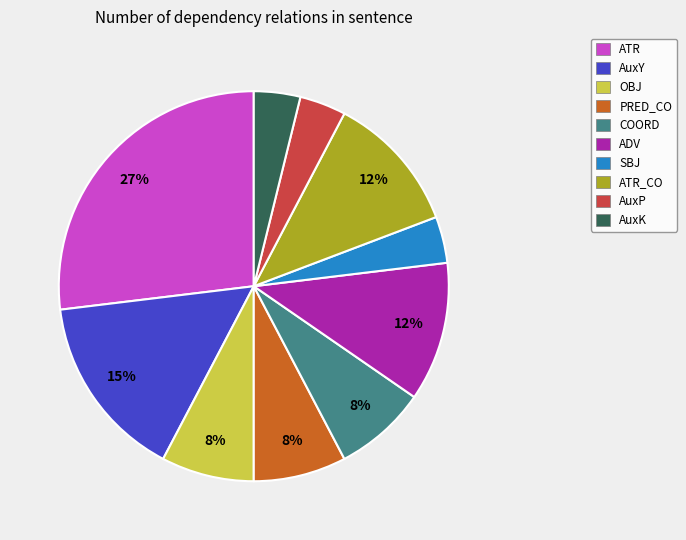

How many slices are in this pie chart?

10